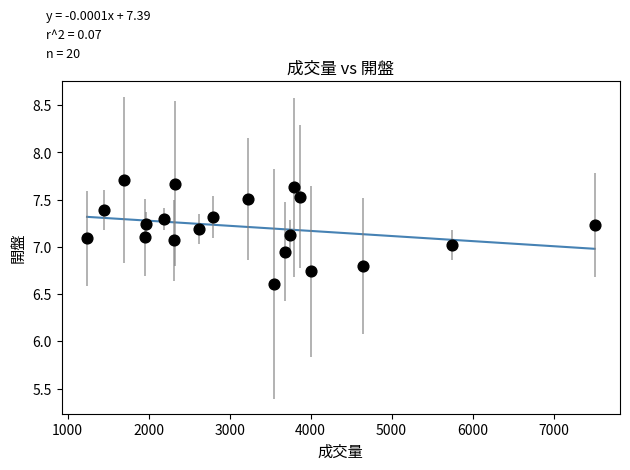

What is the range of Y values (max minus min)?

1.1